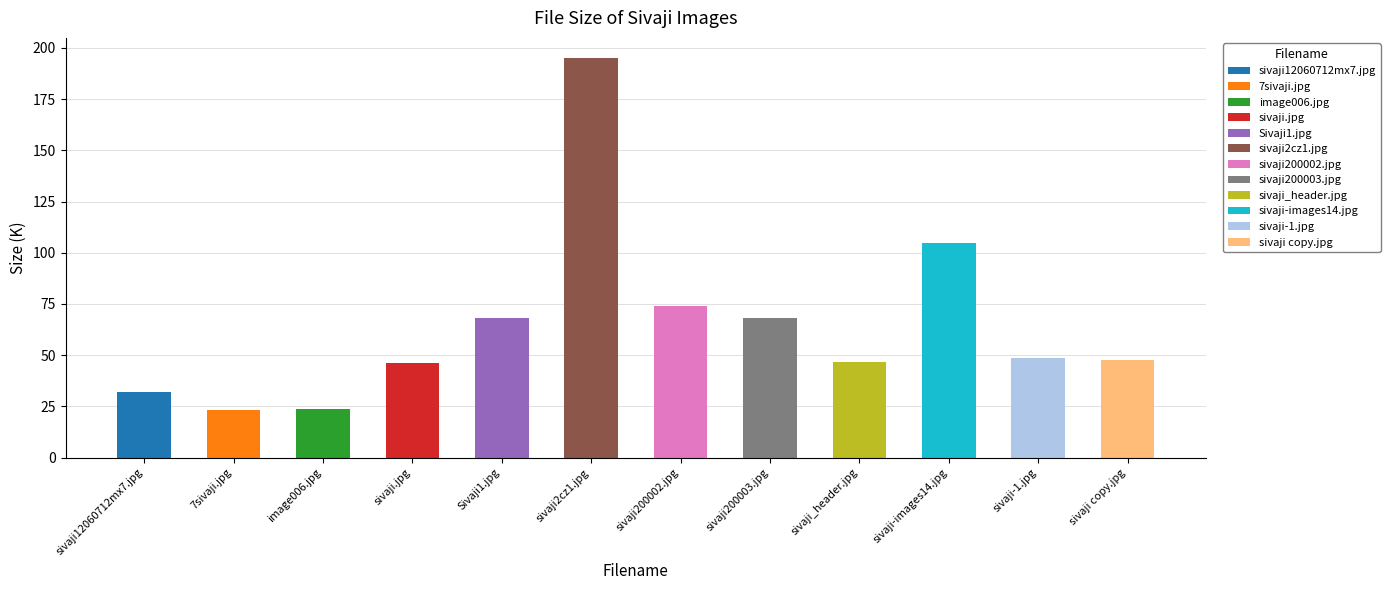

What is the smallest value displayed?

23.3